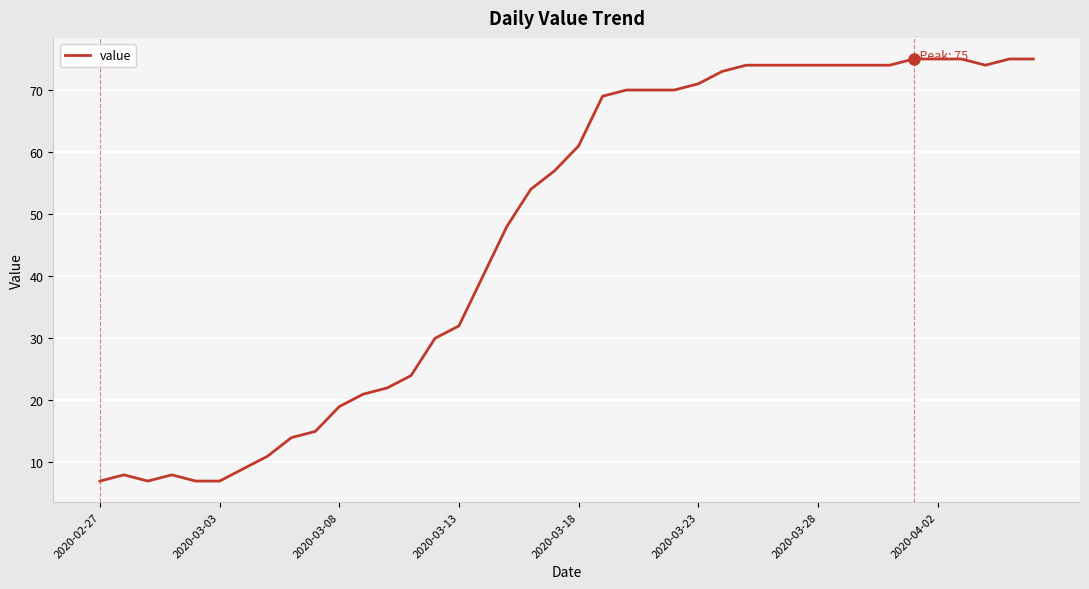

What is the smallest value displayed?

7